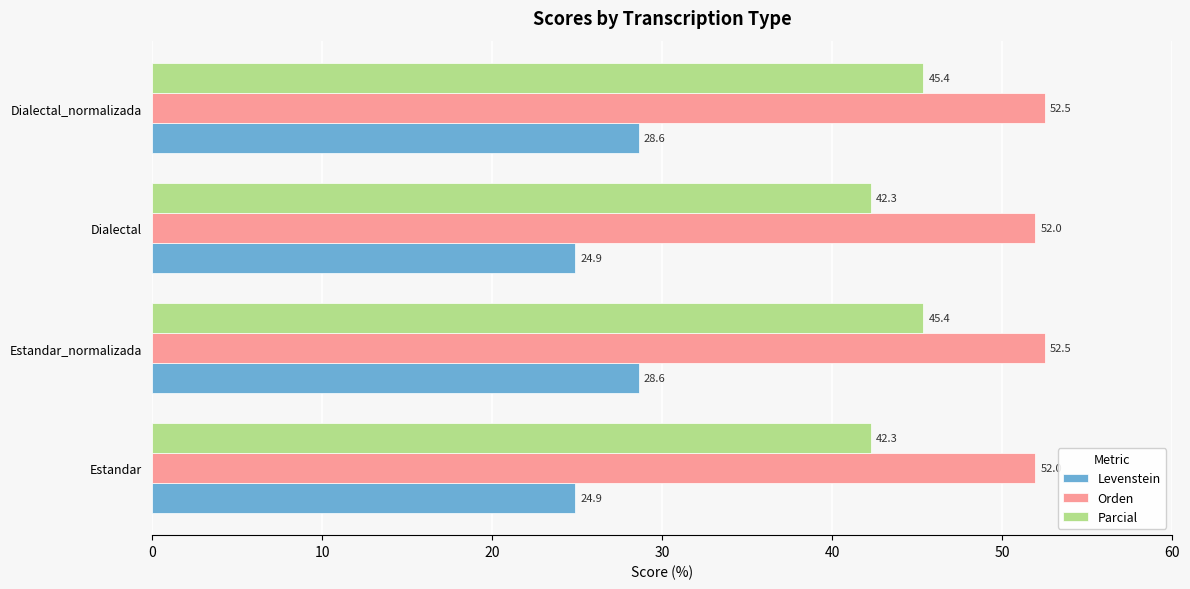

At how many categories does at least one series exceed 47?

4